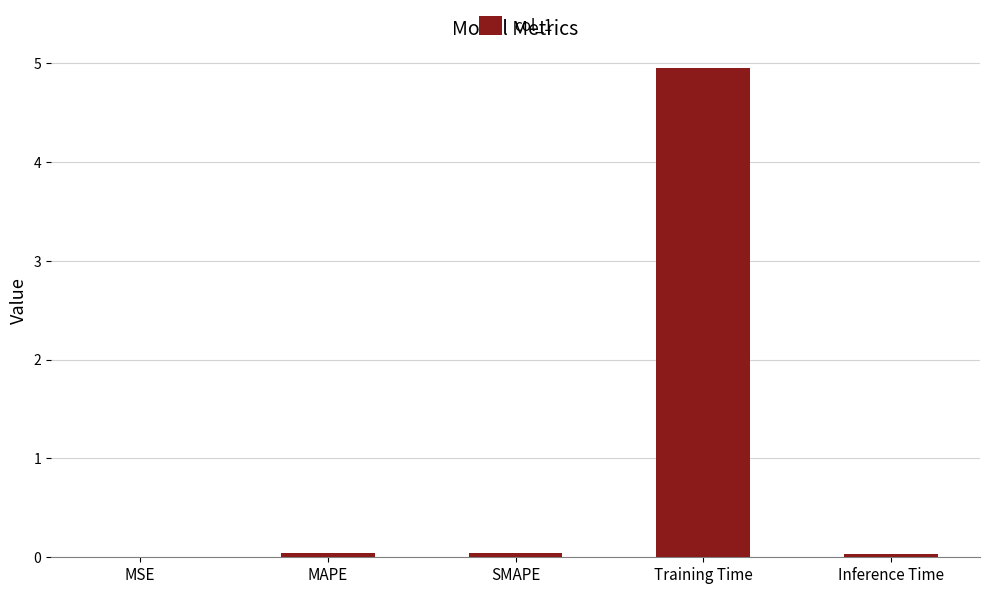

Which label corresponds to the largest value in the chart?

Training Time